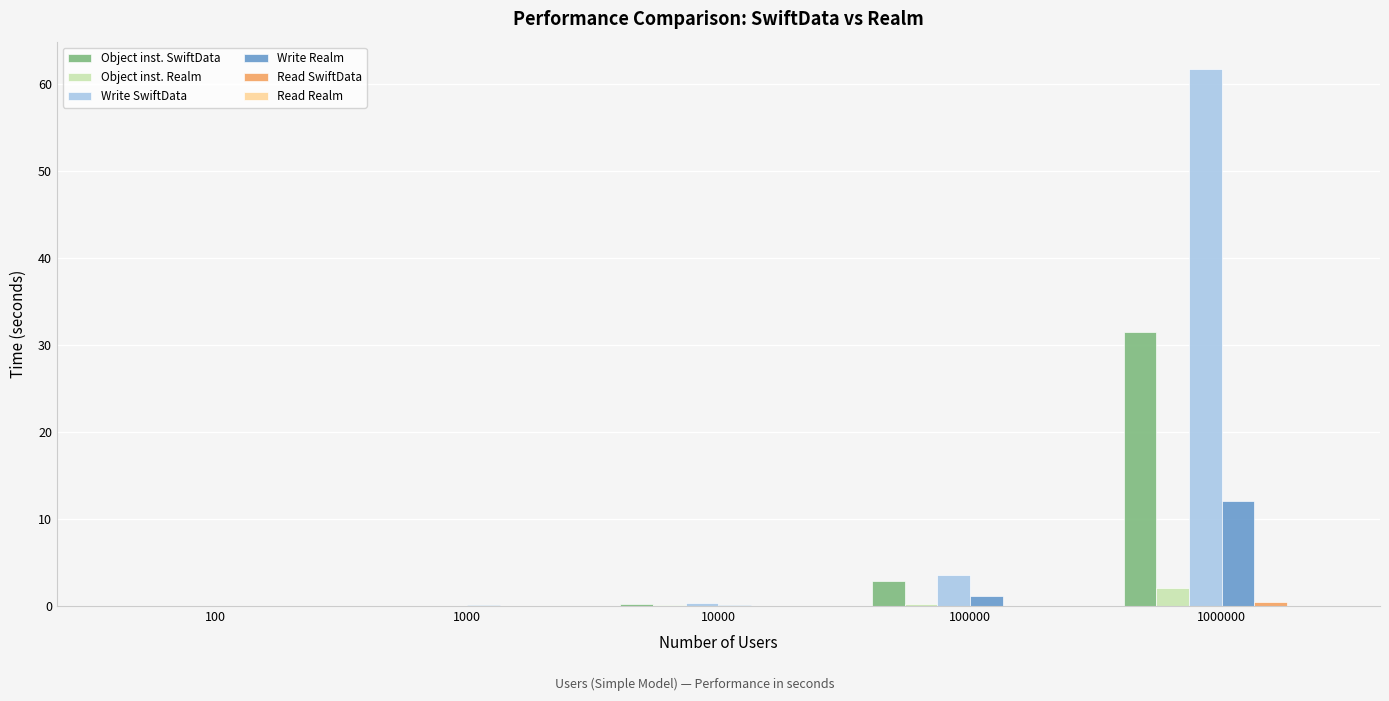

What is the sum of all Object inst. Realm values?

2.4